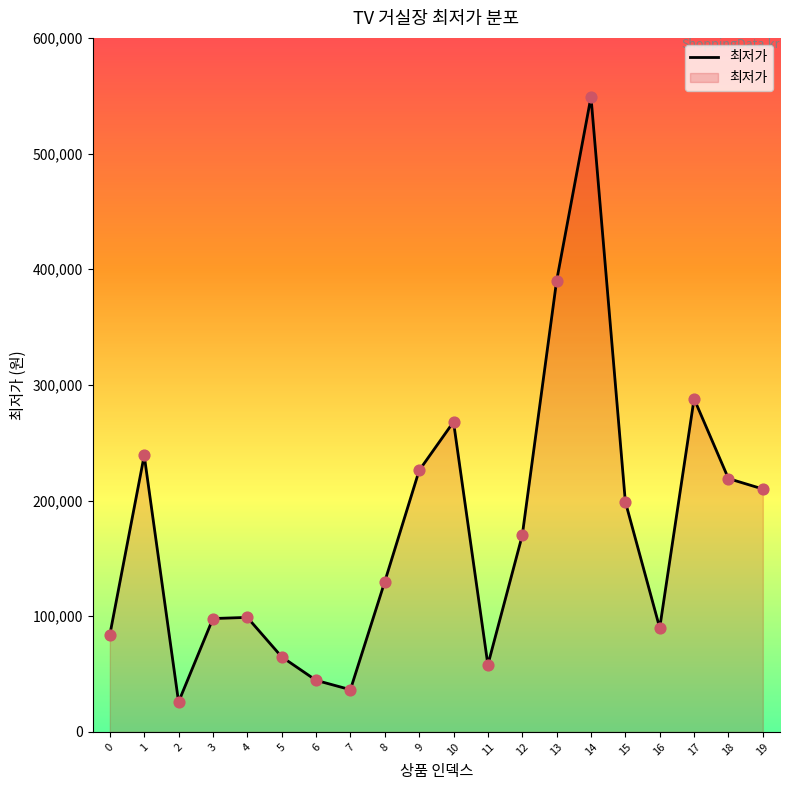

Approximately how many times larger is the value at 11 compared to 6?

1.3